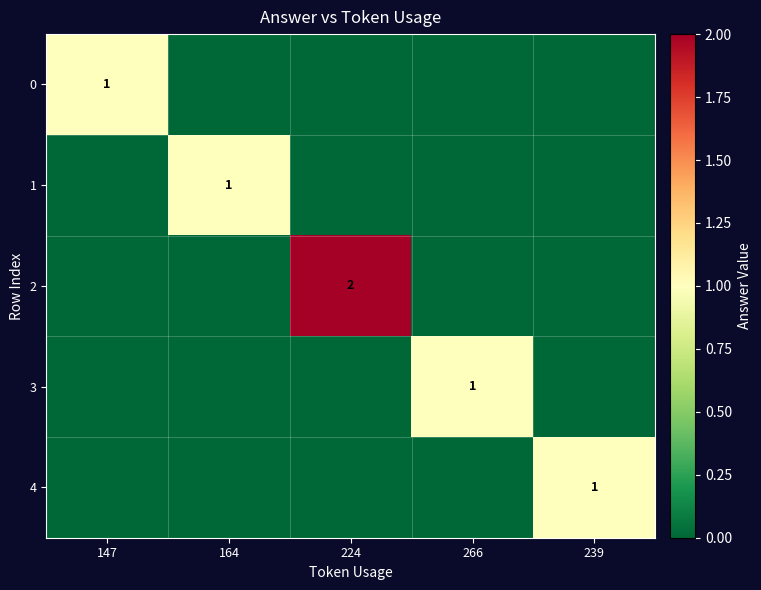

The 2 series shows 1 at 224. True or false?

False